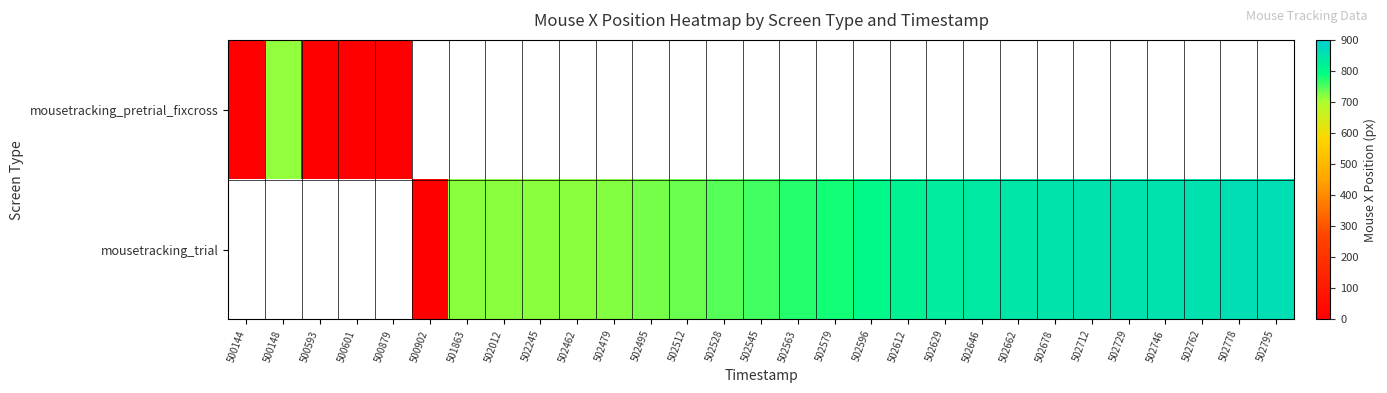

Which label corresponds to the smallest value in the chart?

500144